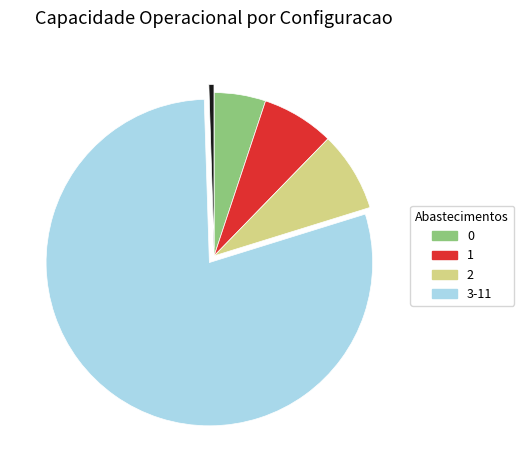

Is there any slice that represents more than half of the pie?

Yes